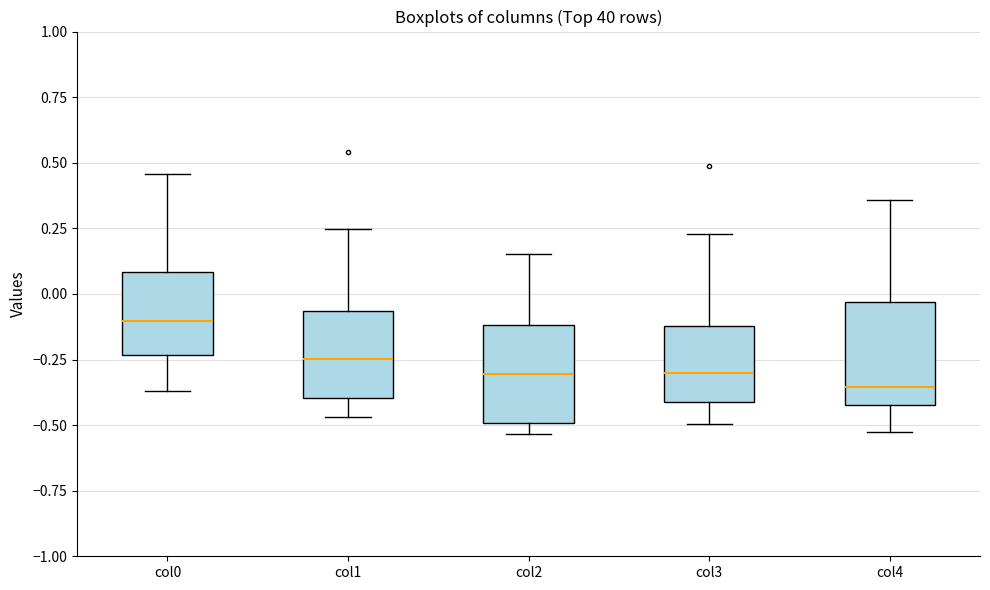

Which box has the highest median line?

col0